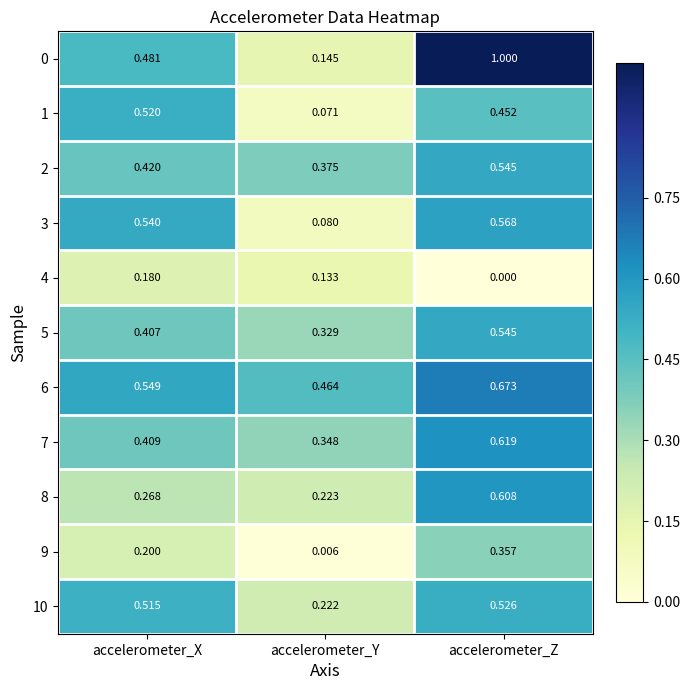

Rank the categories by 0 value from highest to lowest.

accelerometer_Z, accelerometer_X, accelerometer_Y